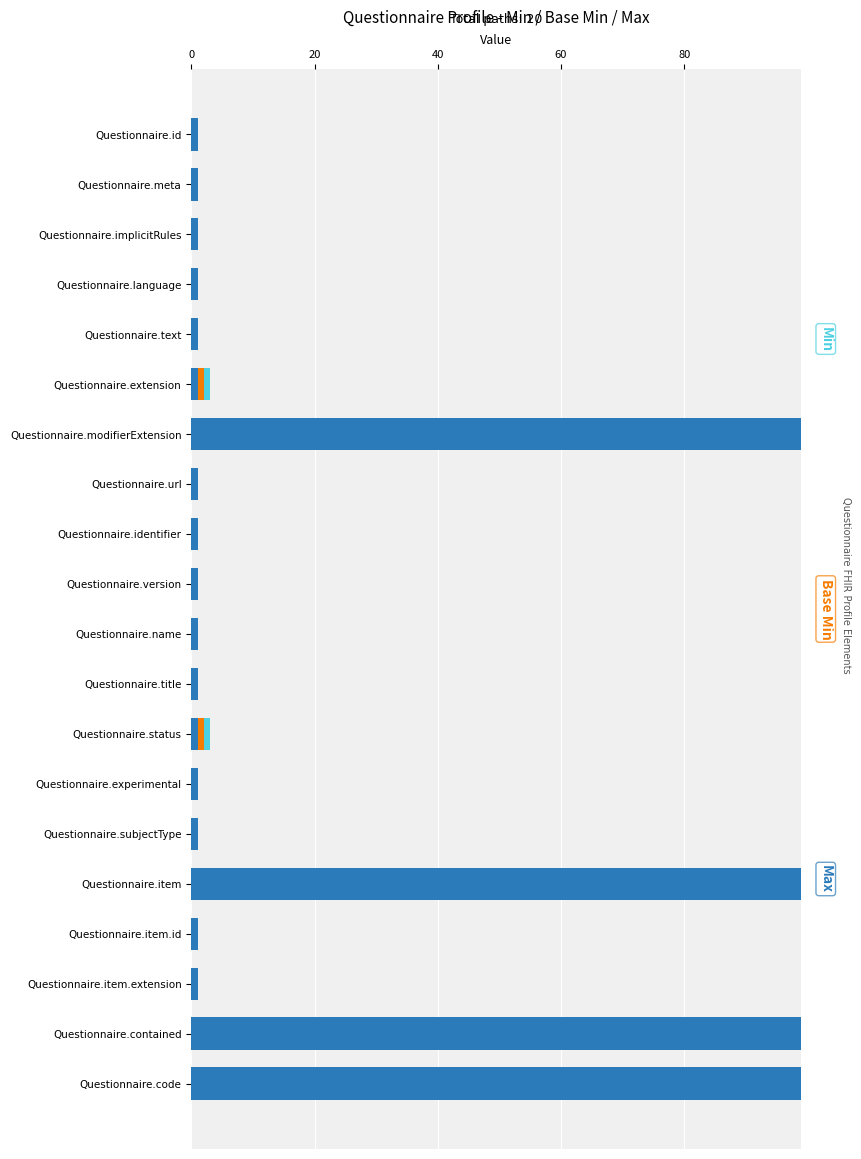

Is it true that Max equals 1 at Questionnaire.identifier?

False